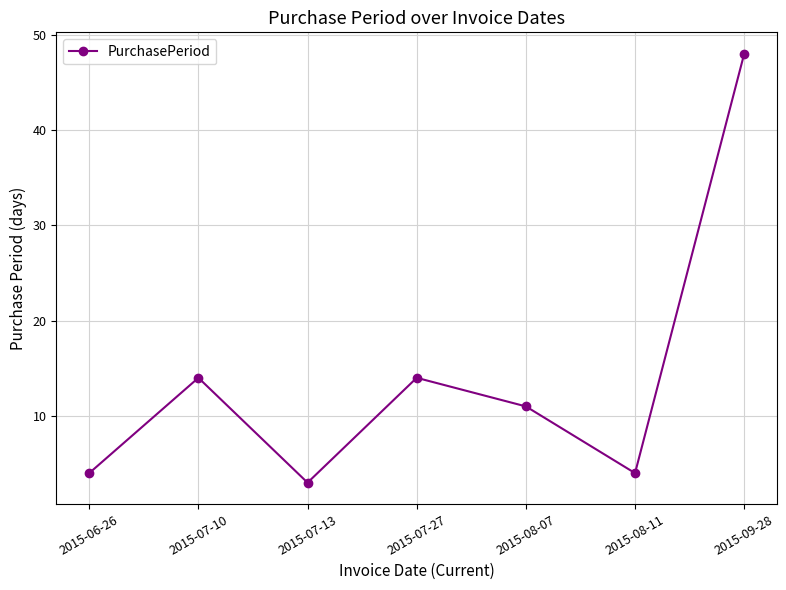

True or false: the data shows 72 at 2015-09-28.

False